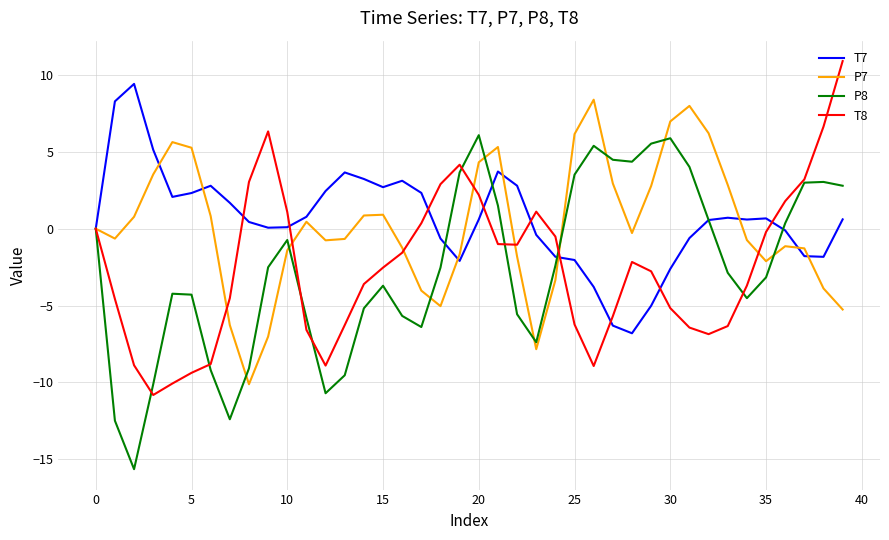

What is the minimum value shown in the chart?

-15.6